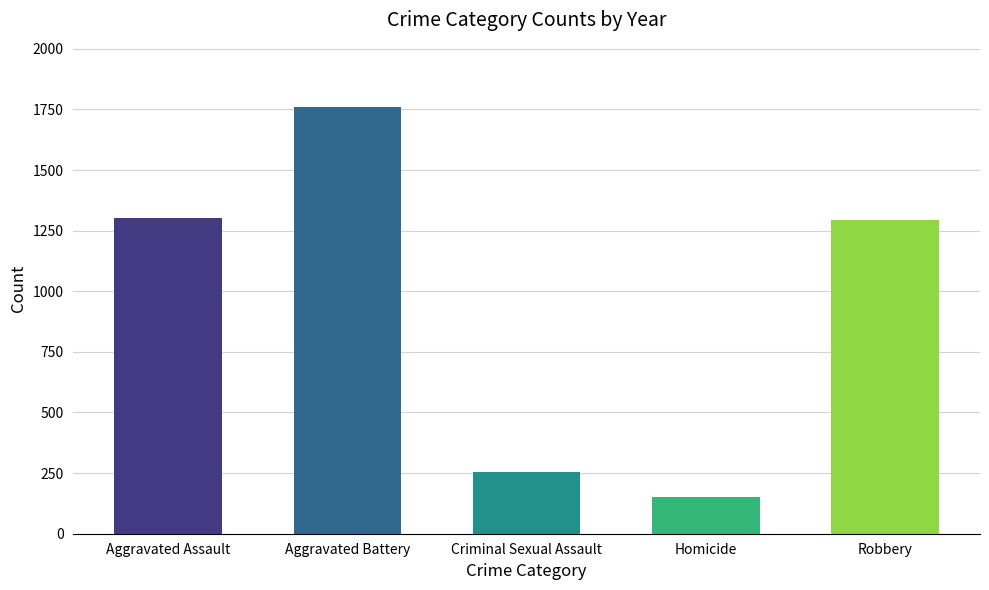

Reading right to left, list all the values displayed in this chart.

1292	151	255	1761	1303